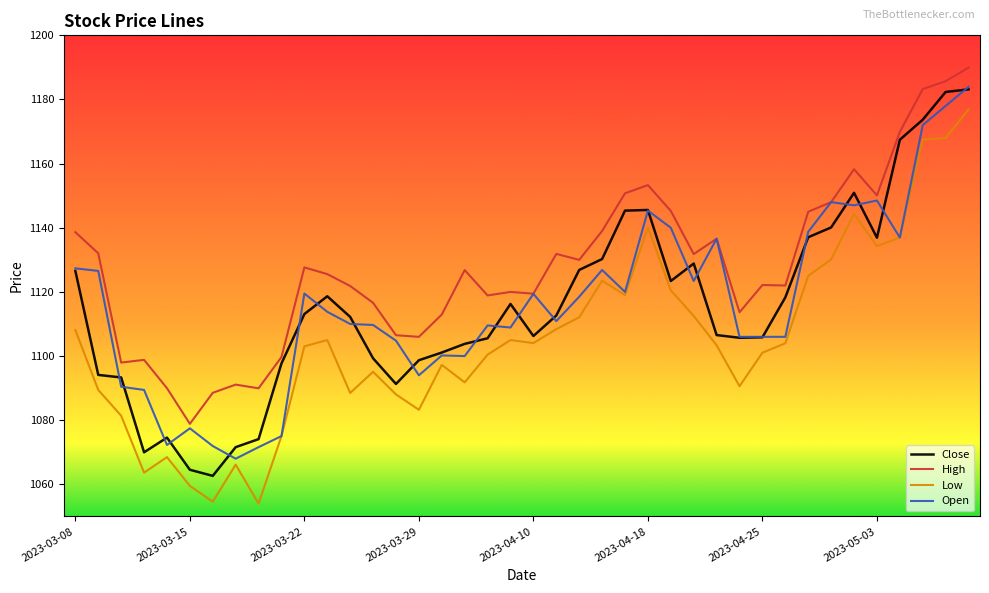

Which series has the largest total across all categories?

High